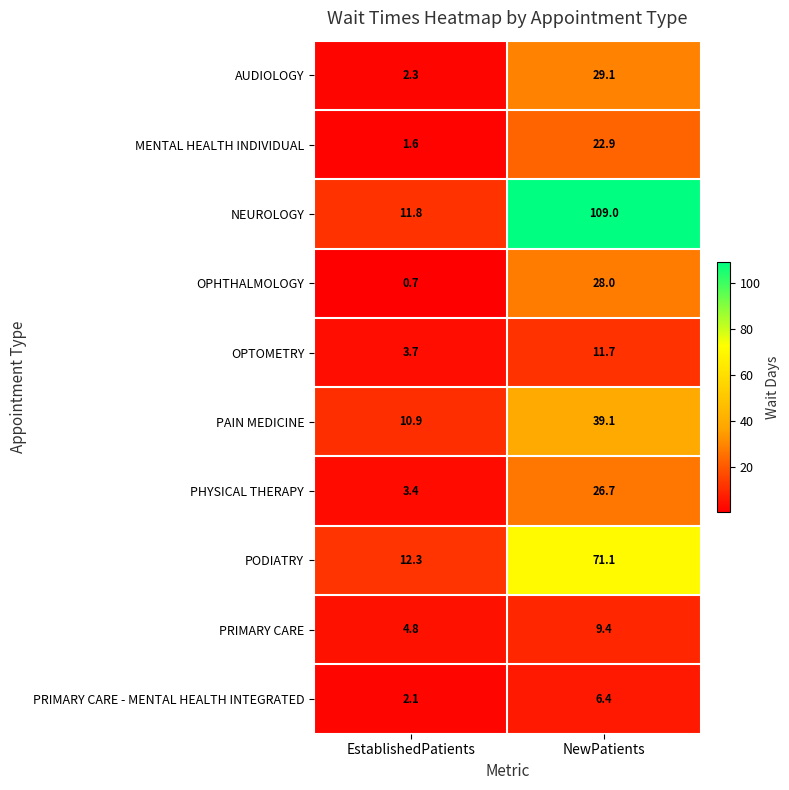

Between EstablishedPatients and NewPatients, which series saw the biggest shift?

NEUROLOGY